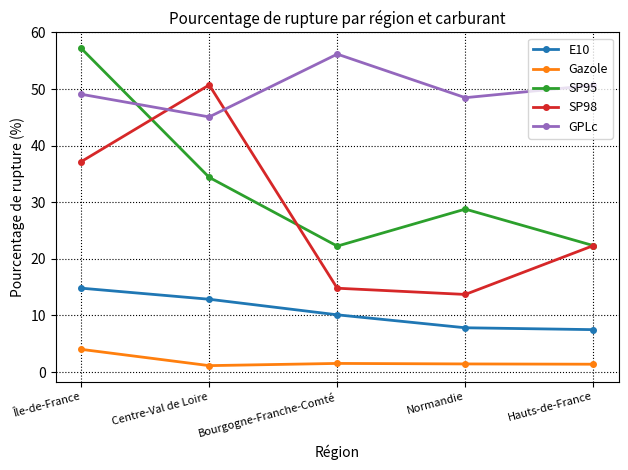

Rank the series at Centre-Val de Loire from lowest to highest value.

Gazole, E10, SP95, GPLc, SP98